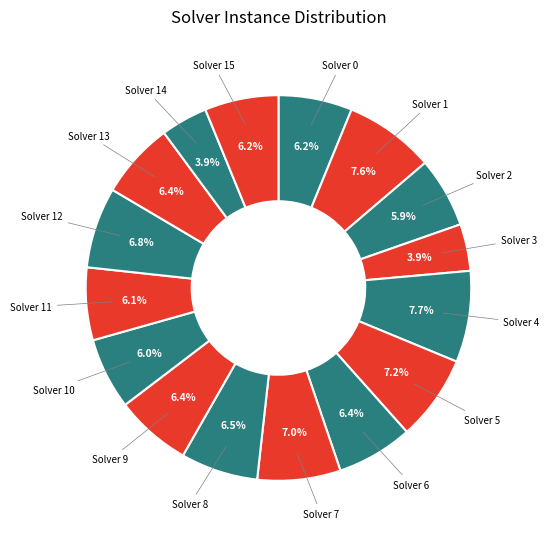

Rank the categories by value from highest to lowest.

4, 1, 5, 7, 12, 8, 6, 9, 13, 0, 15, 11, 10, 2, 3, 14